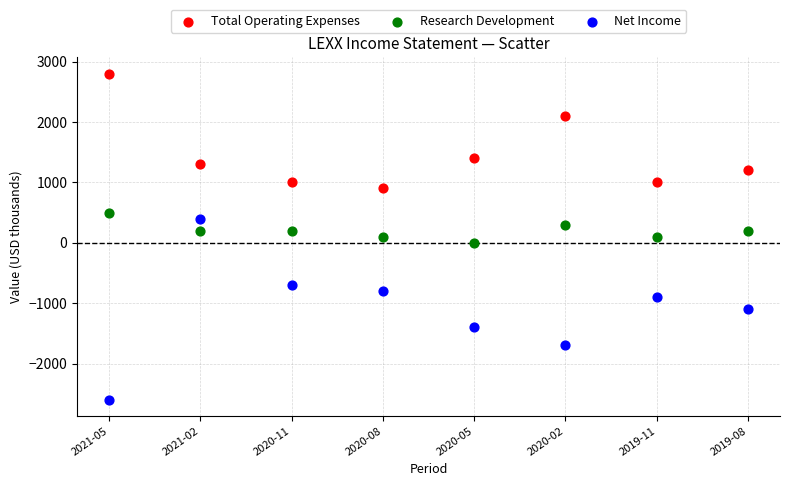

Which series has the largest Y range (max minus min)?

Net Income